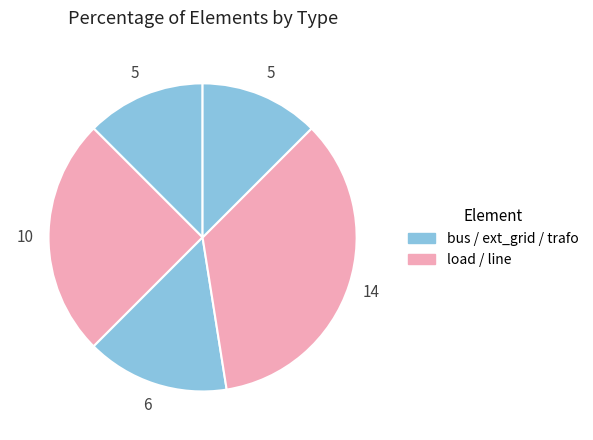

What is the largest slice in the pie chart?

line